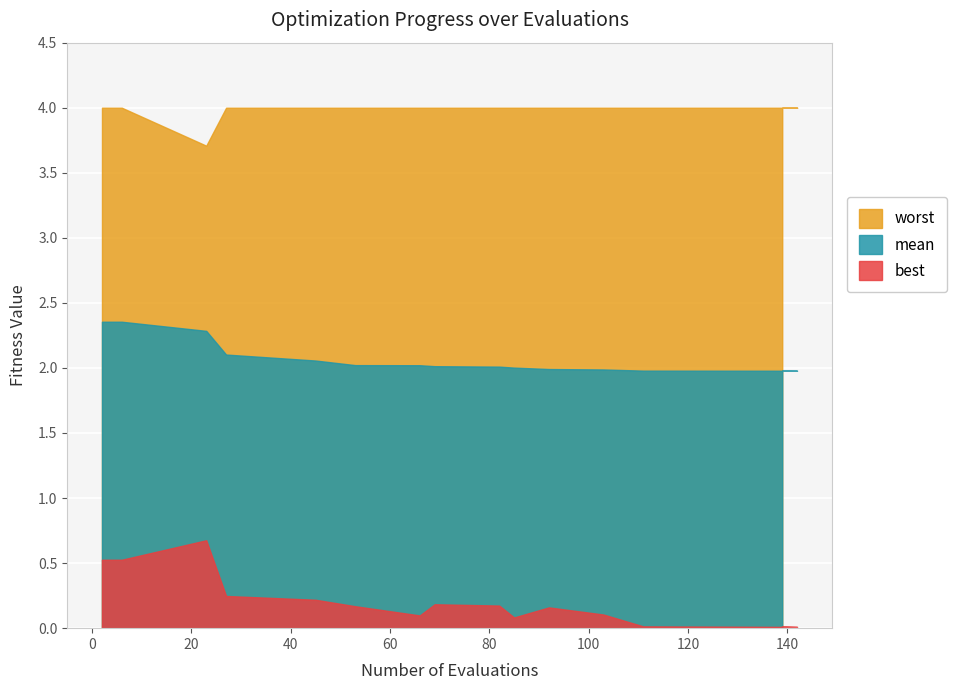

What is the difference between the maximum and minimum values in the mean series?

0.4